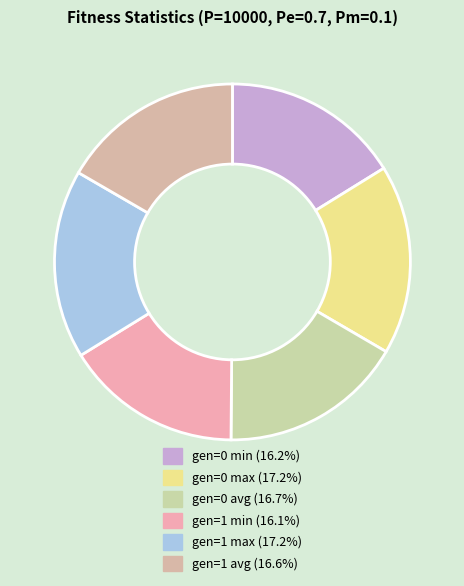

Rank the categories by value from lowest to highest.

gen=1 min, gen=0 min, gen=1 avg, gen=0 avg, gen=1 max, gen=0 max